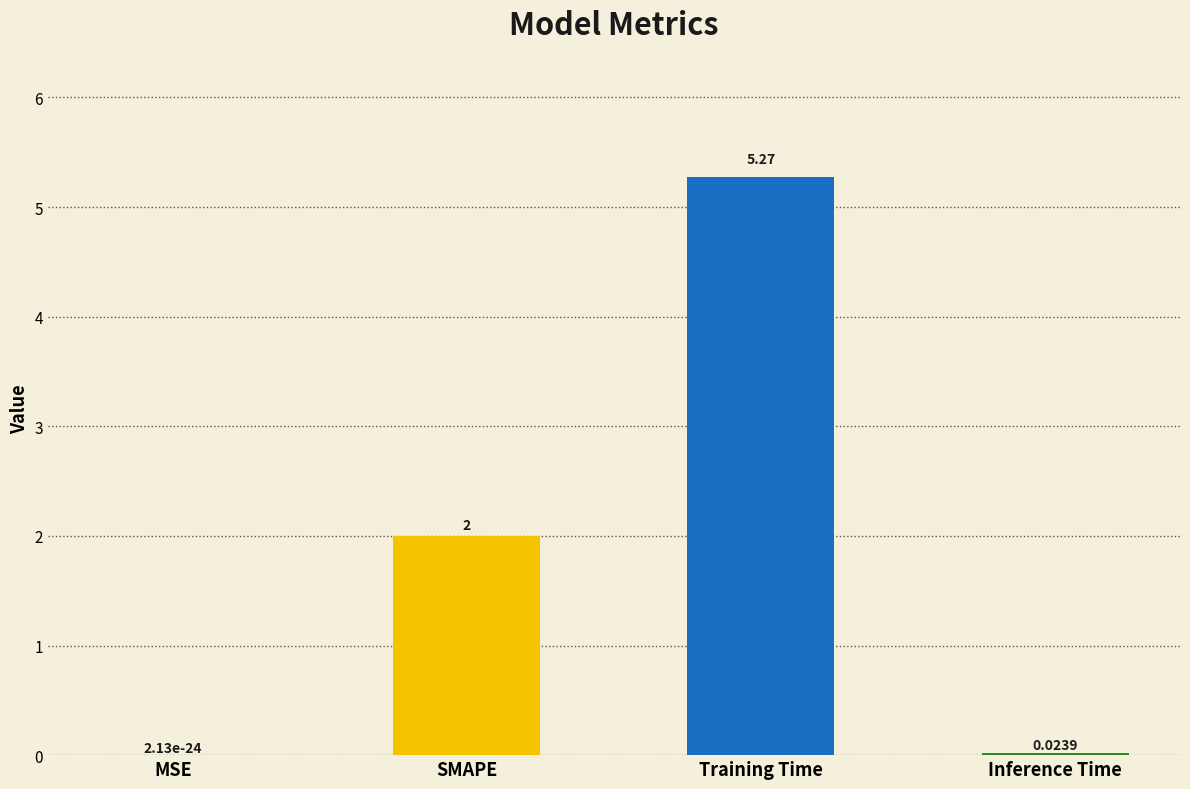

What is the difference between the values at SMAPE and MSE?

2.0